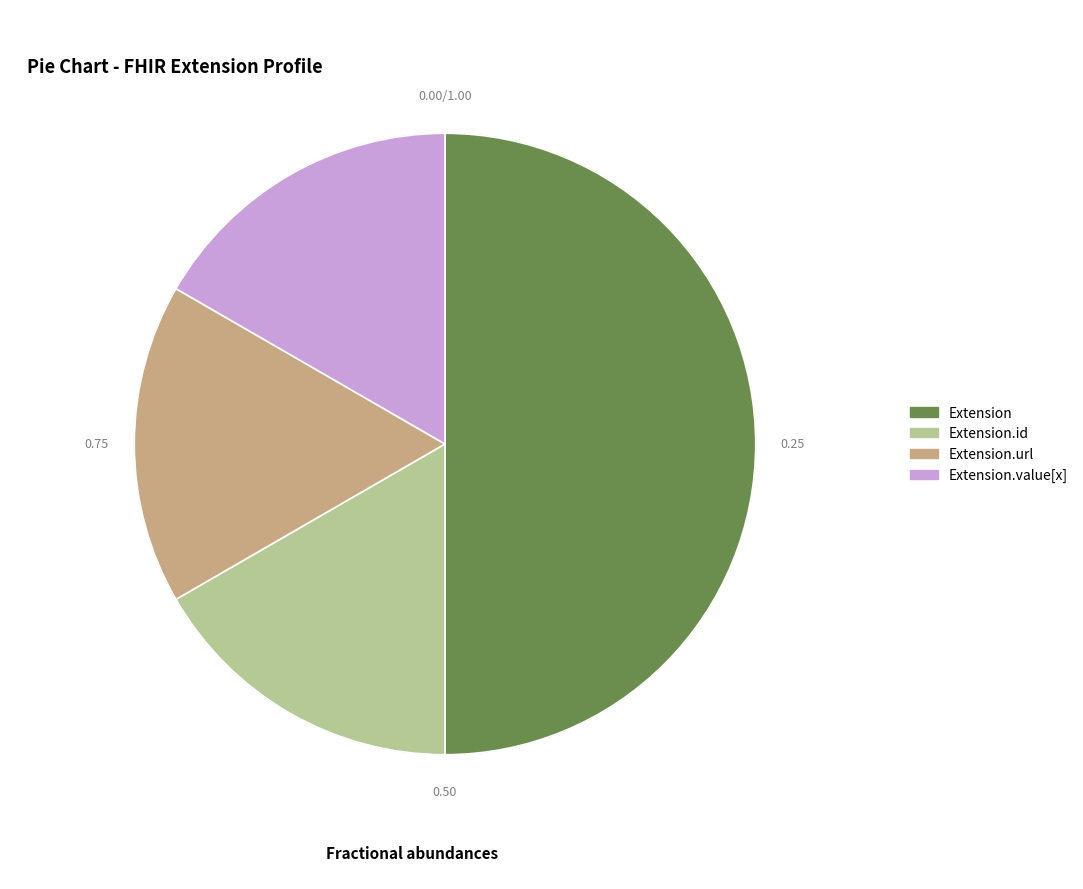

Is the sum of Extension.id and Extension.value[x] greater than half?

No